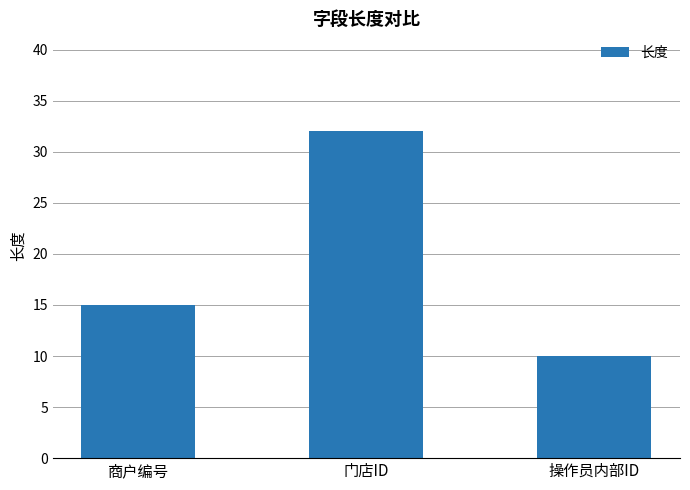

True or false: the data shows 57 at 门店ID.

False